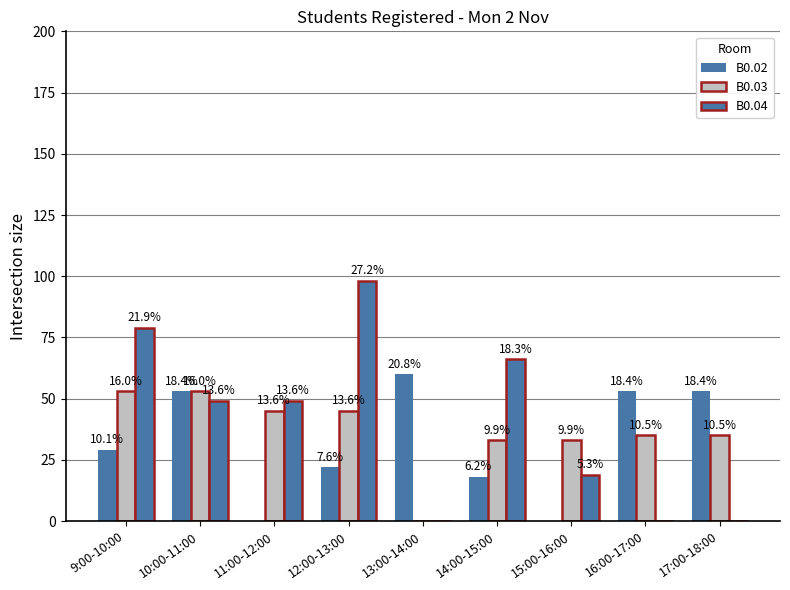

Reading left to right, what are all the values shown in this chart?

B0.02: 29	53	0	22	60	18	0	53	53
B0.03: 53	53	45	45	0	33	33	35	35
B0.04: 79	49	49	98	0	66	19	0	0